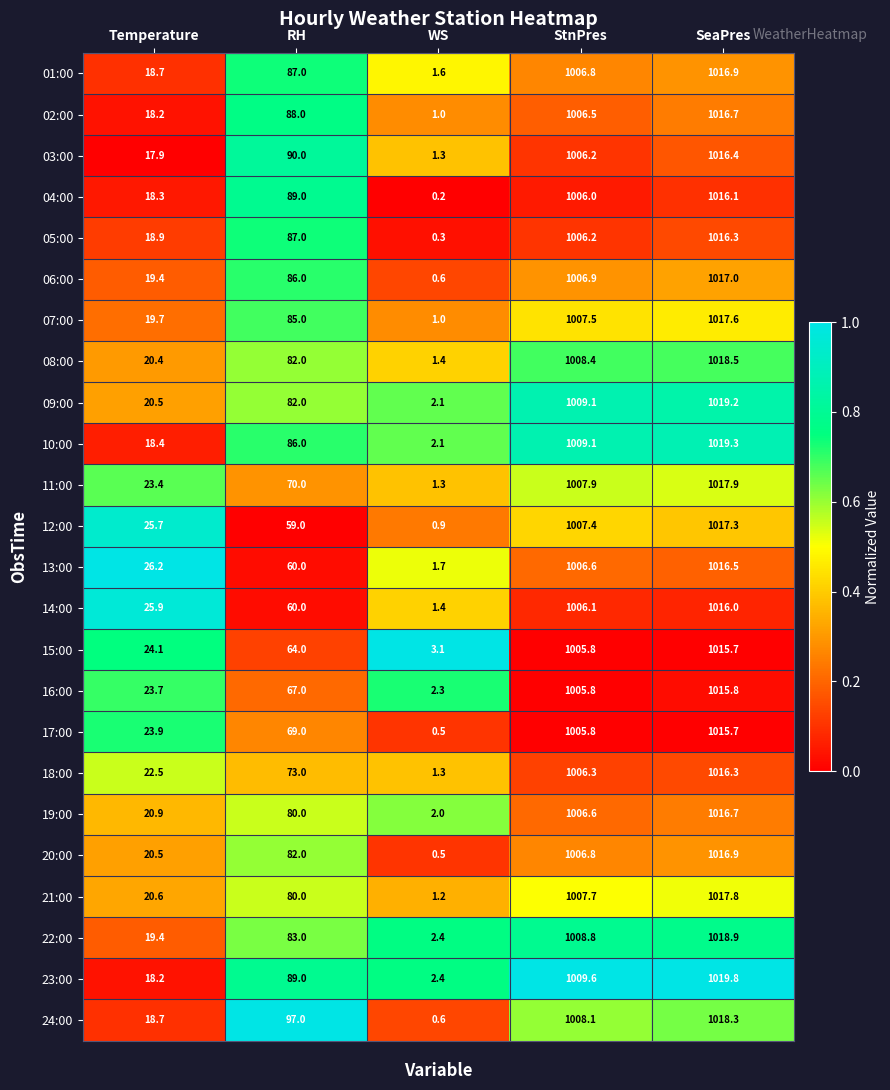

Which series has the largest total across all categories?

24:00